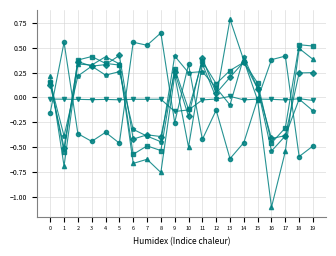

What is the smallest value displayed?

-1.1